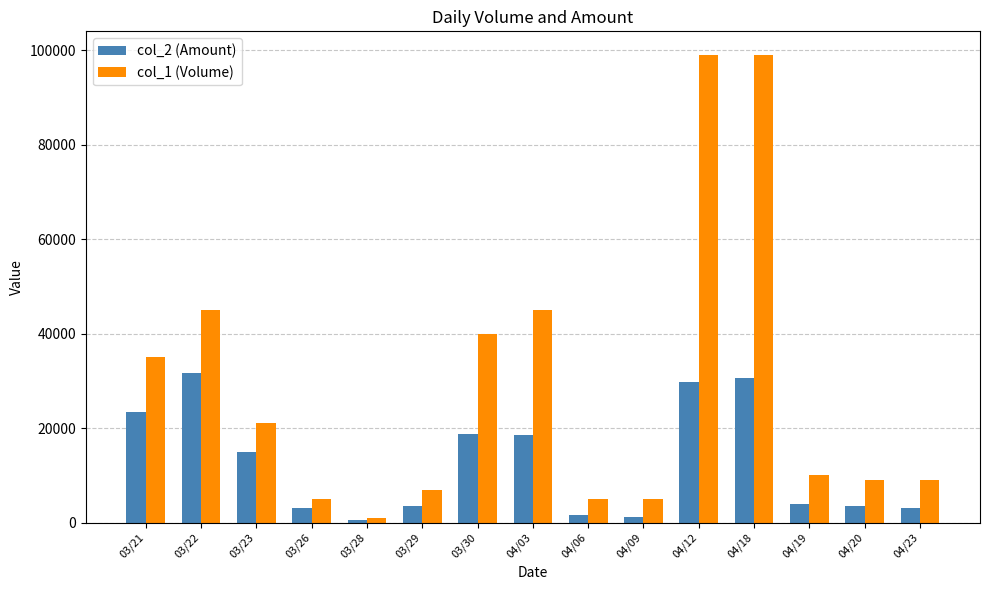

Is it true that col_2 (Amount) equals 3570 at 04/20?

True